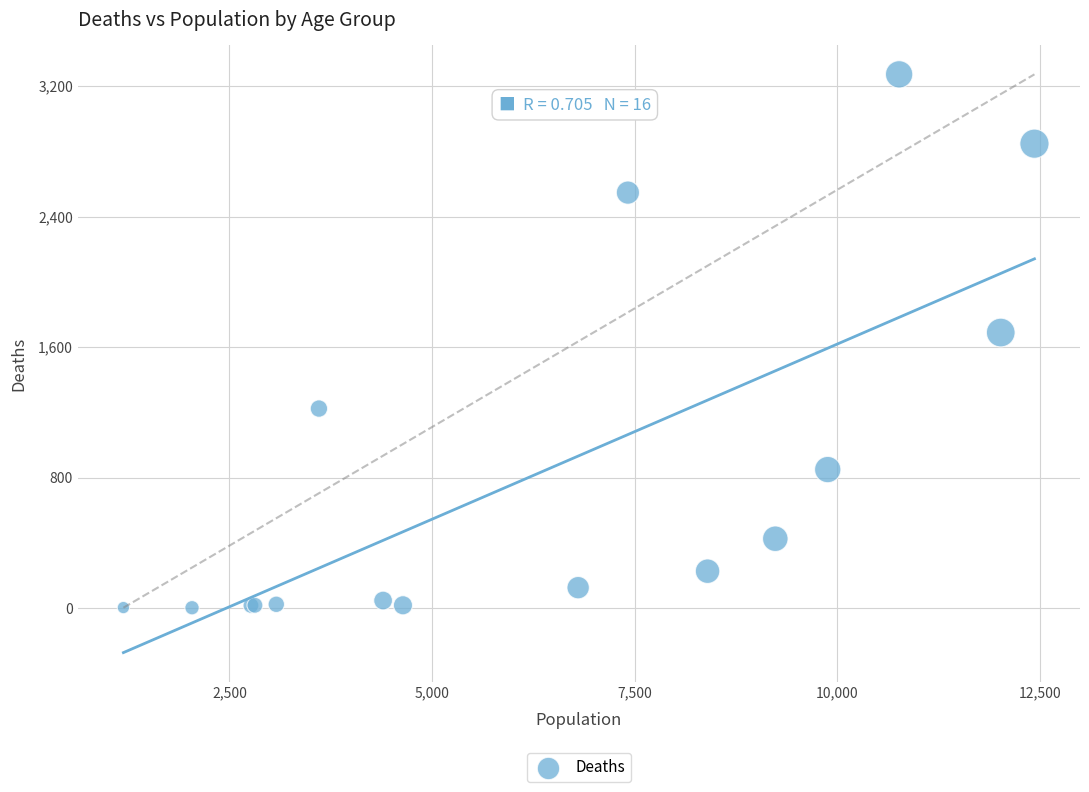

What Y value in the scatter plot is closest to 1638?

1690